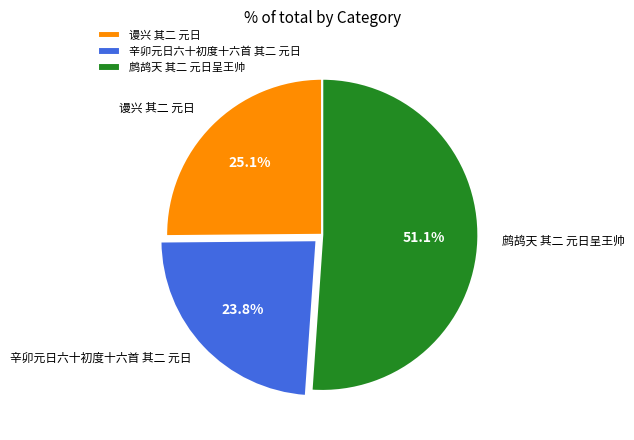

Approximately how many times larger is the value at 鹧鸪天 其二 元日呈王帅 compared to 辛卯元日六十初度十六首 其二 元日?

2.1